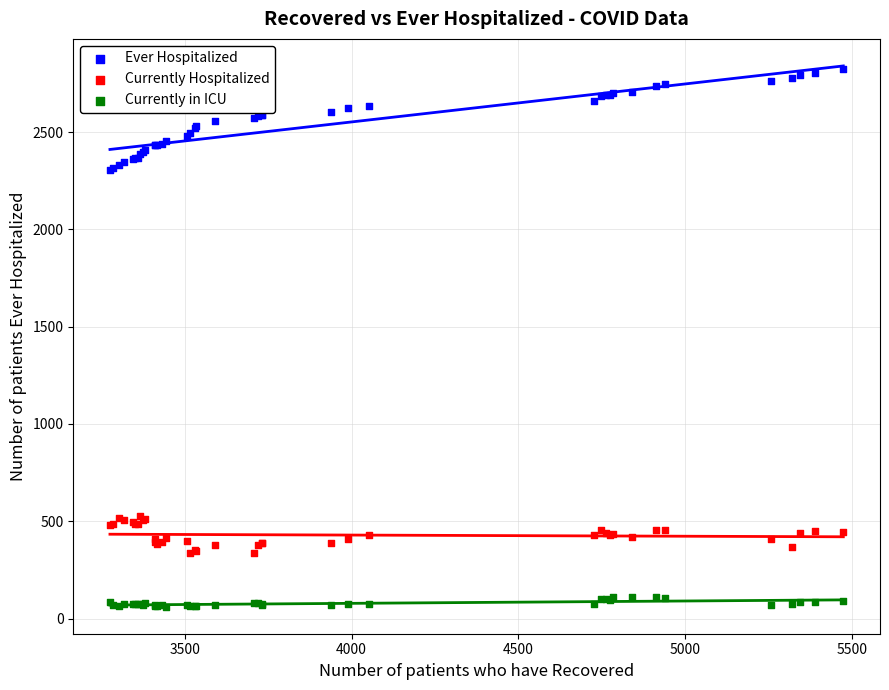

Which series contains the lowest Y value?

Currently in ICU